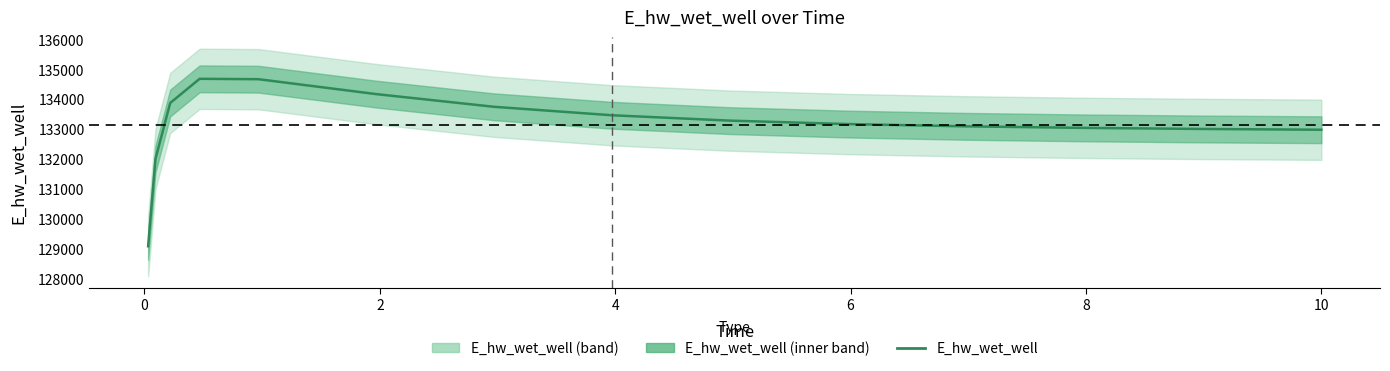

Reading left to right, transcribe all the data shown in this chart.

129092.0	132010.9	133879.0	134686.3	134673.5	134175.9	133752.1	133469.6	133290.3	133175.2	133099.3	133047.6	133011.5	132985.9	132985.3